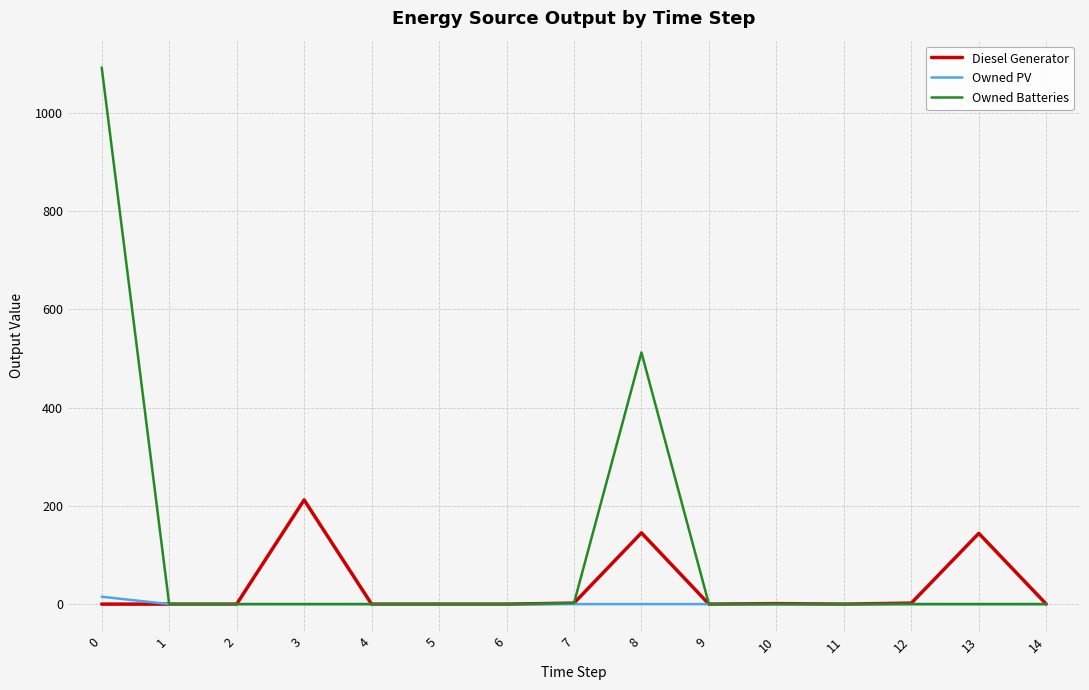

Which series has the largest total across all categories?

Owned Batteries